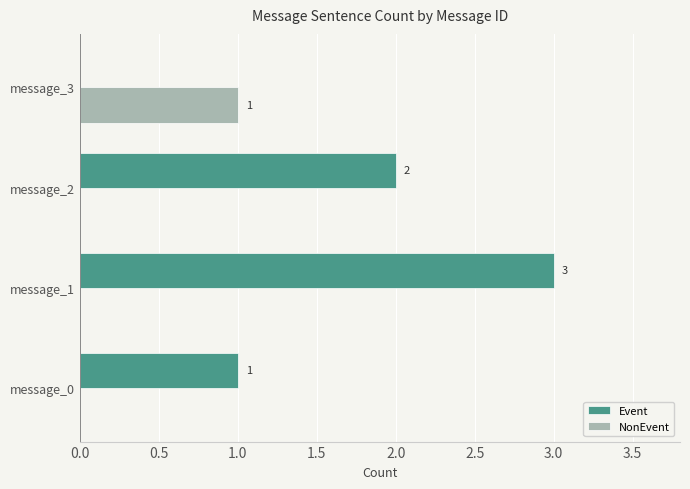

Is the value of Event at message_3 greater than the value of NonEvent at message_3?

No